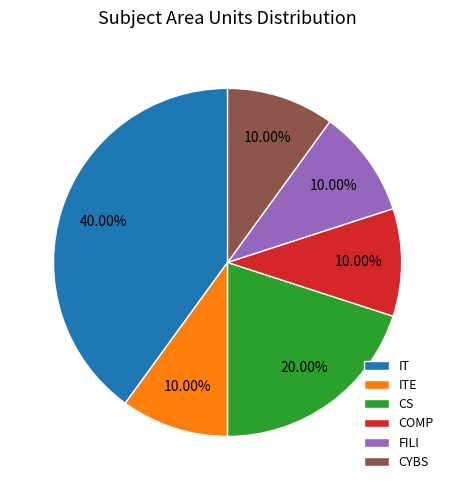

Is it true that IT is 27% of the pie?

False